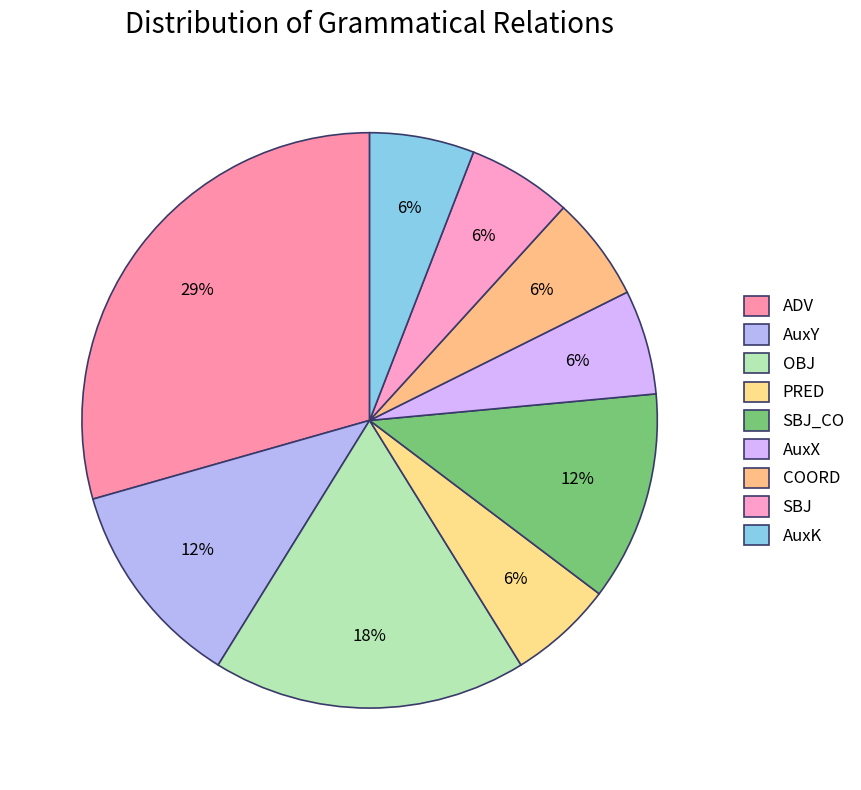

How many segments does this pie chart have?

9